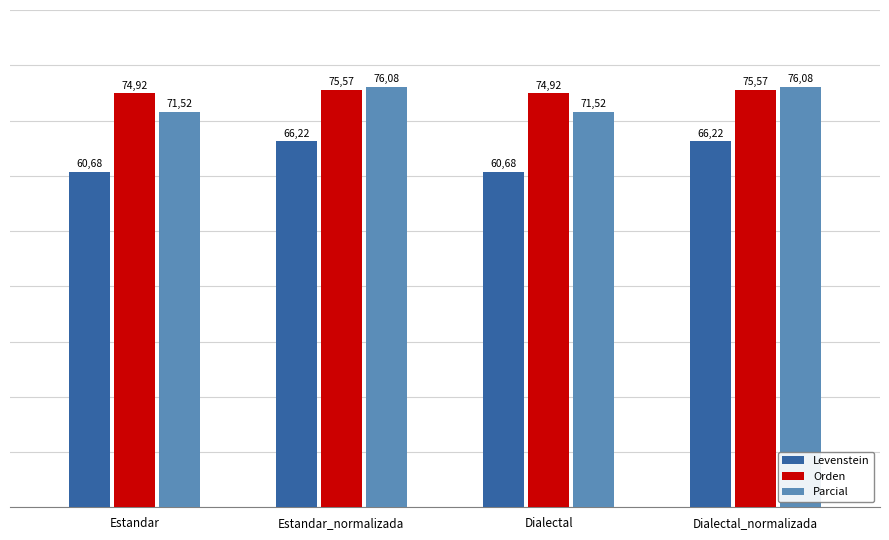

The Levenstein series shows 37.4 at Estandar. True or false?

False